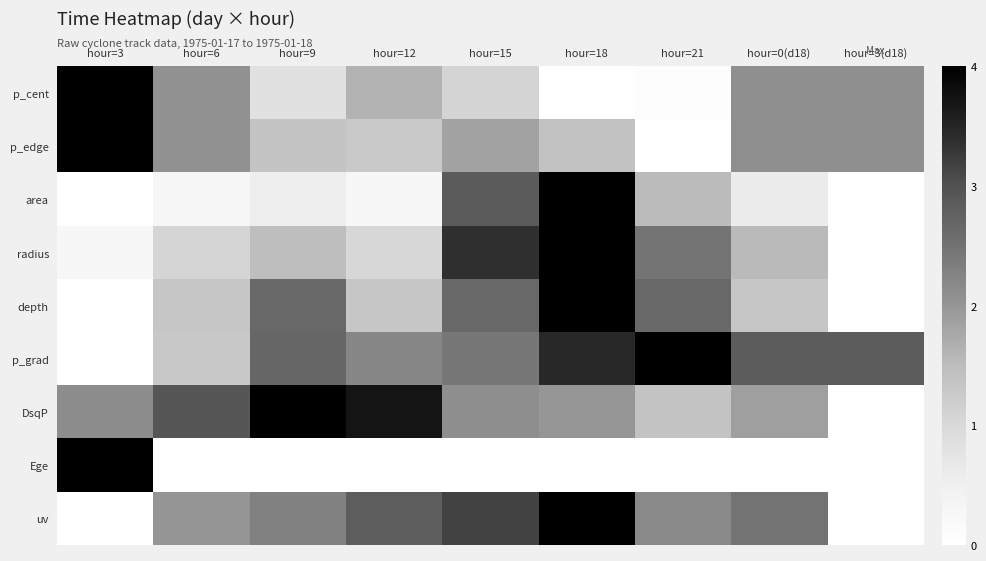

What is the greatest value displayed?

1.0